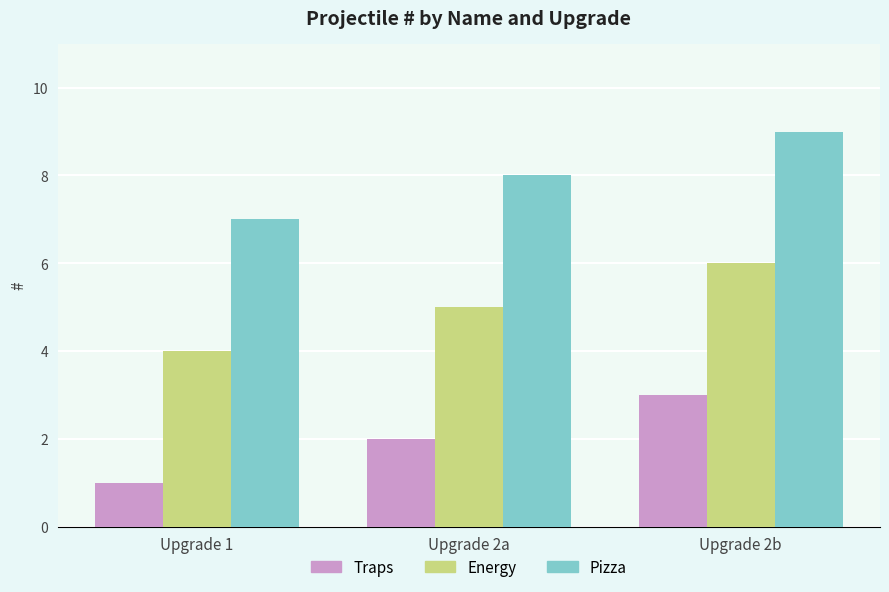

Rank the series by their maximum value, from highest to lowest.

Pizza, Energy, Traps